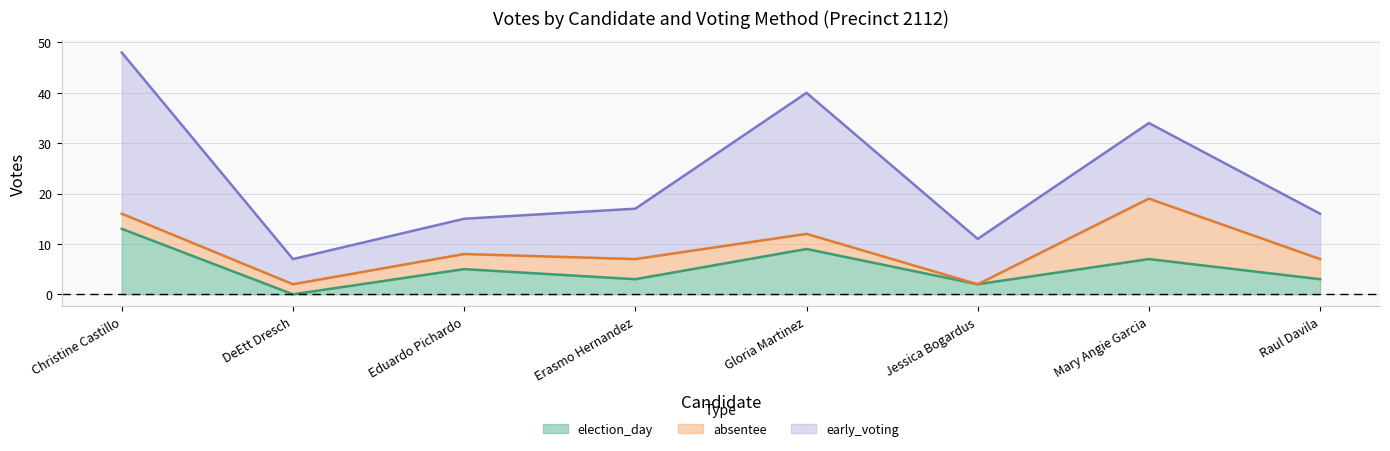

At which category is the sum across all series the highest?

Christine Castillo